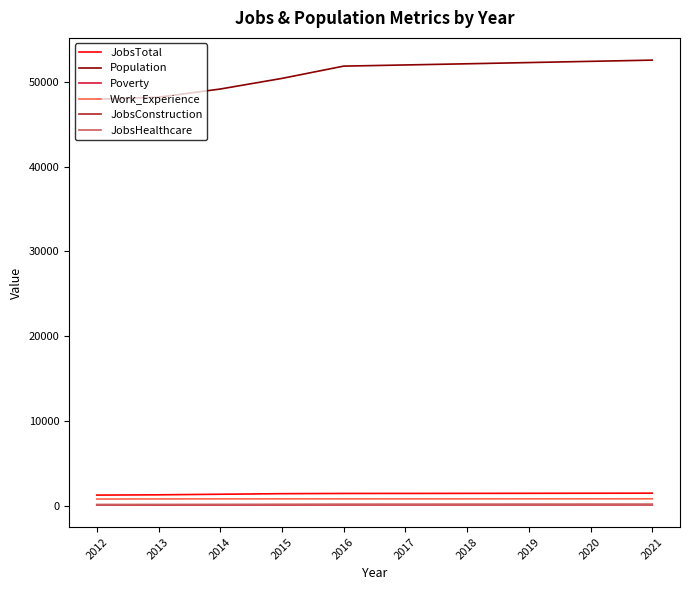

What is the maximum value for JobsHealthcare?

155